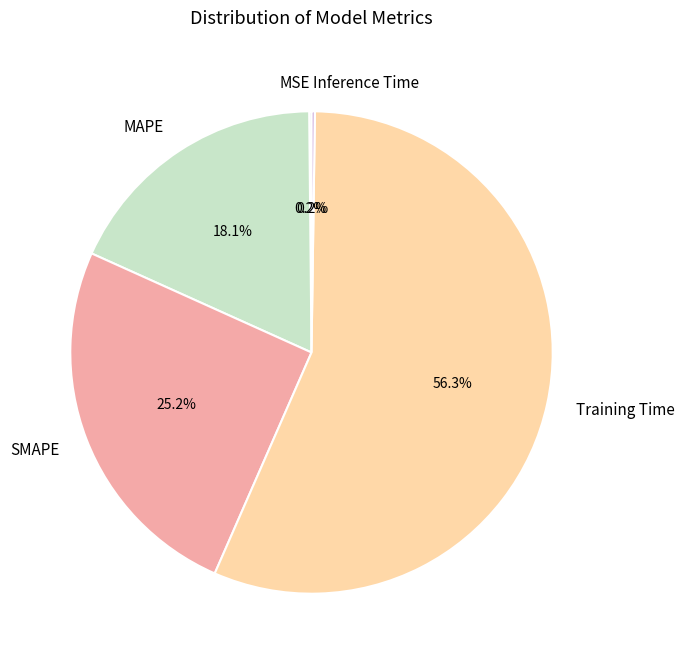

Which category has the biggest portion of the pie?

Training Time